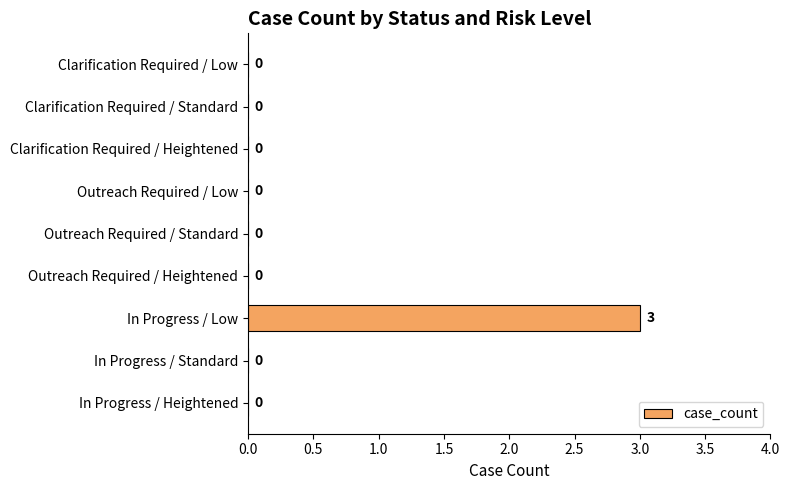

What is the maximum value shown in the chart?

3